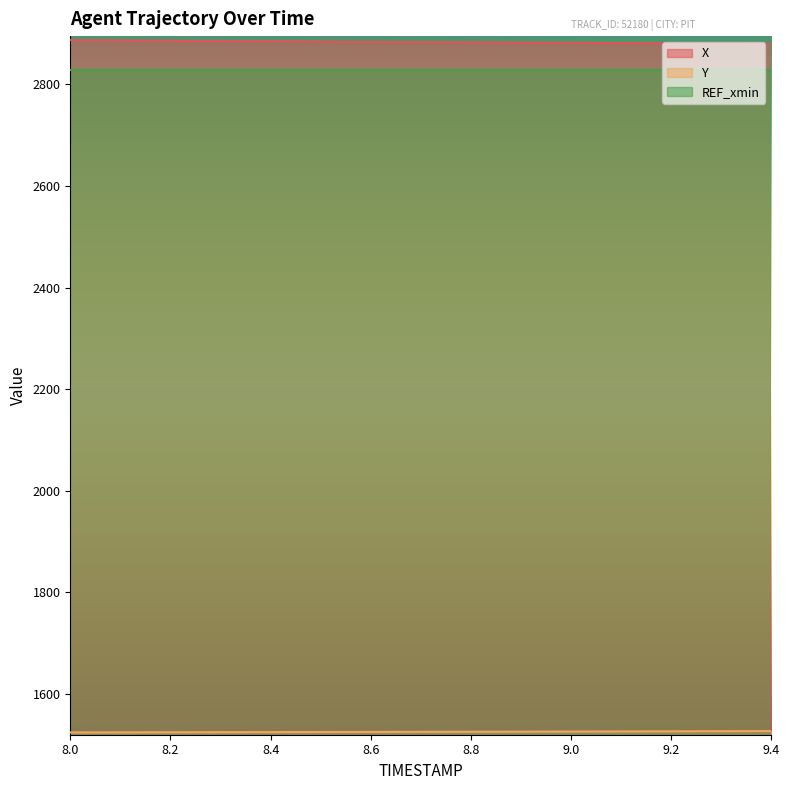

True or false: X and Y cross at least once.

False